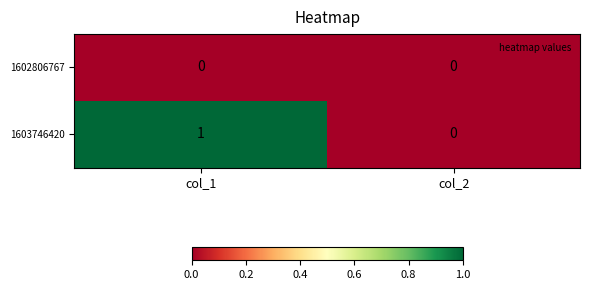

List the series in order of their peak value, lowest first.

1602806767, 1603746420